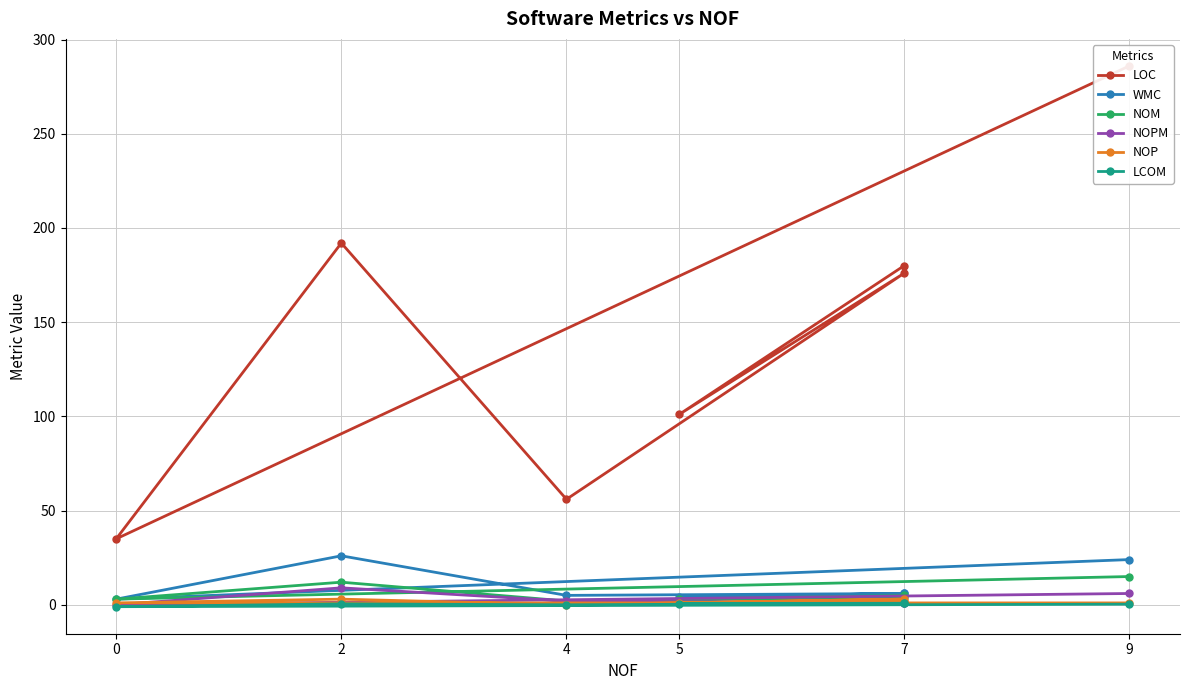

What is the smallest value displayed?

-1.0